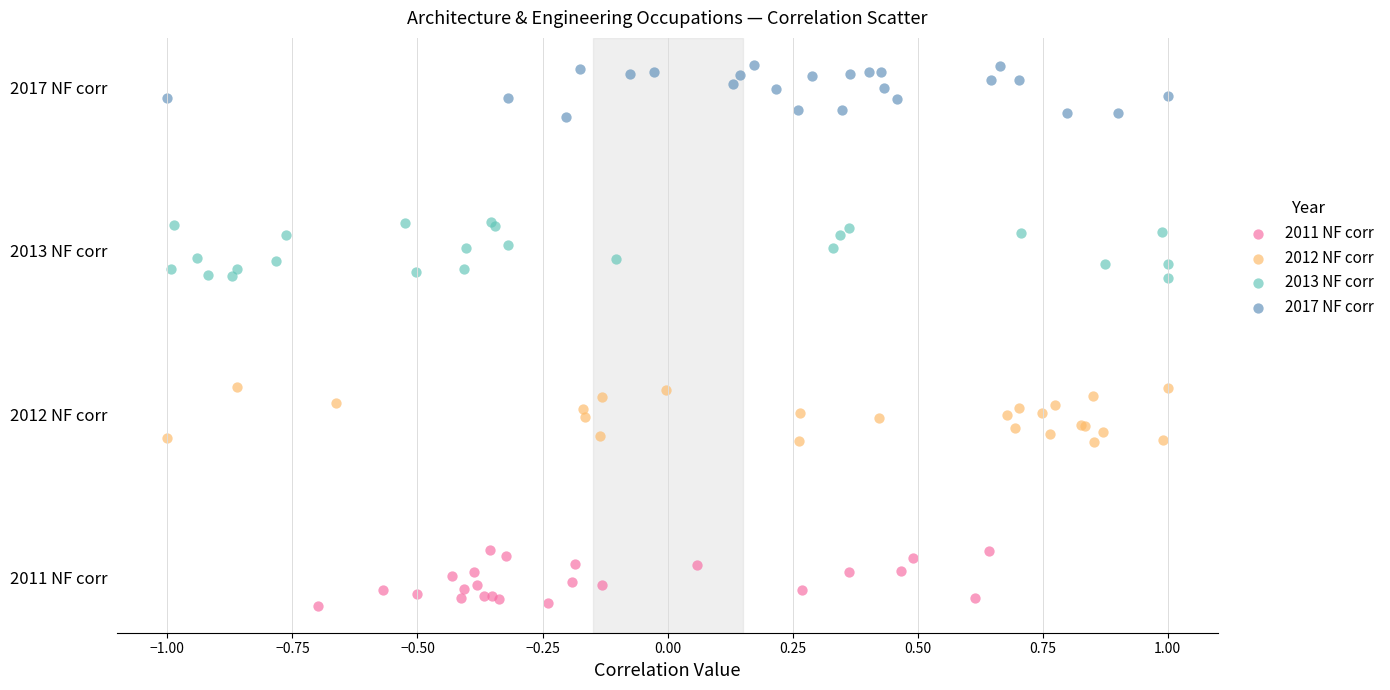

Which series reaches the maximum Y coordinate?

2017 NF corr